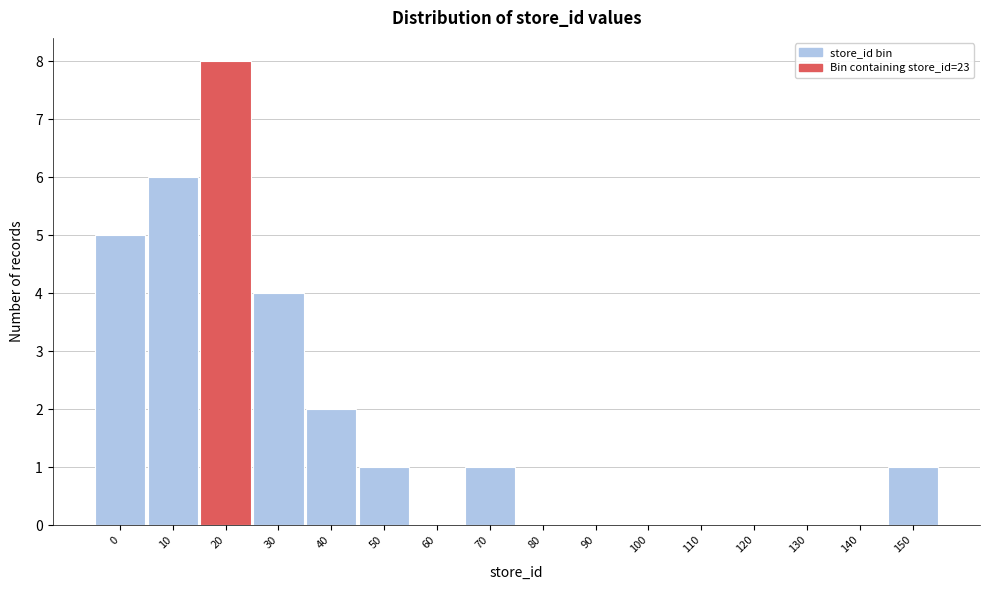

Reading right to left, what are all the values shown in this chart?

150=1	140=0	130=0	120=0	110=0	100=0	90=0	80=0	70=1	60=0	50=1	40=2	30=4	20=8	10=6	0=5